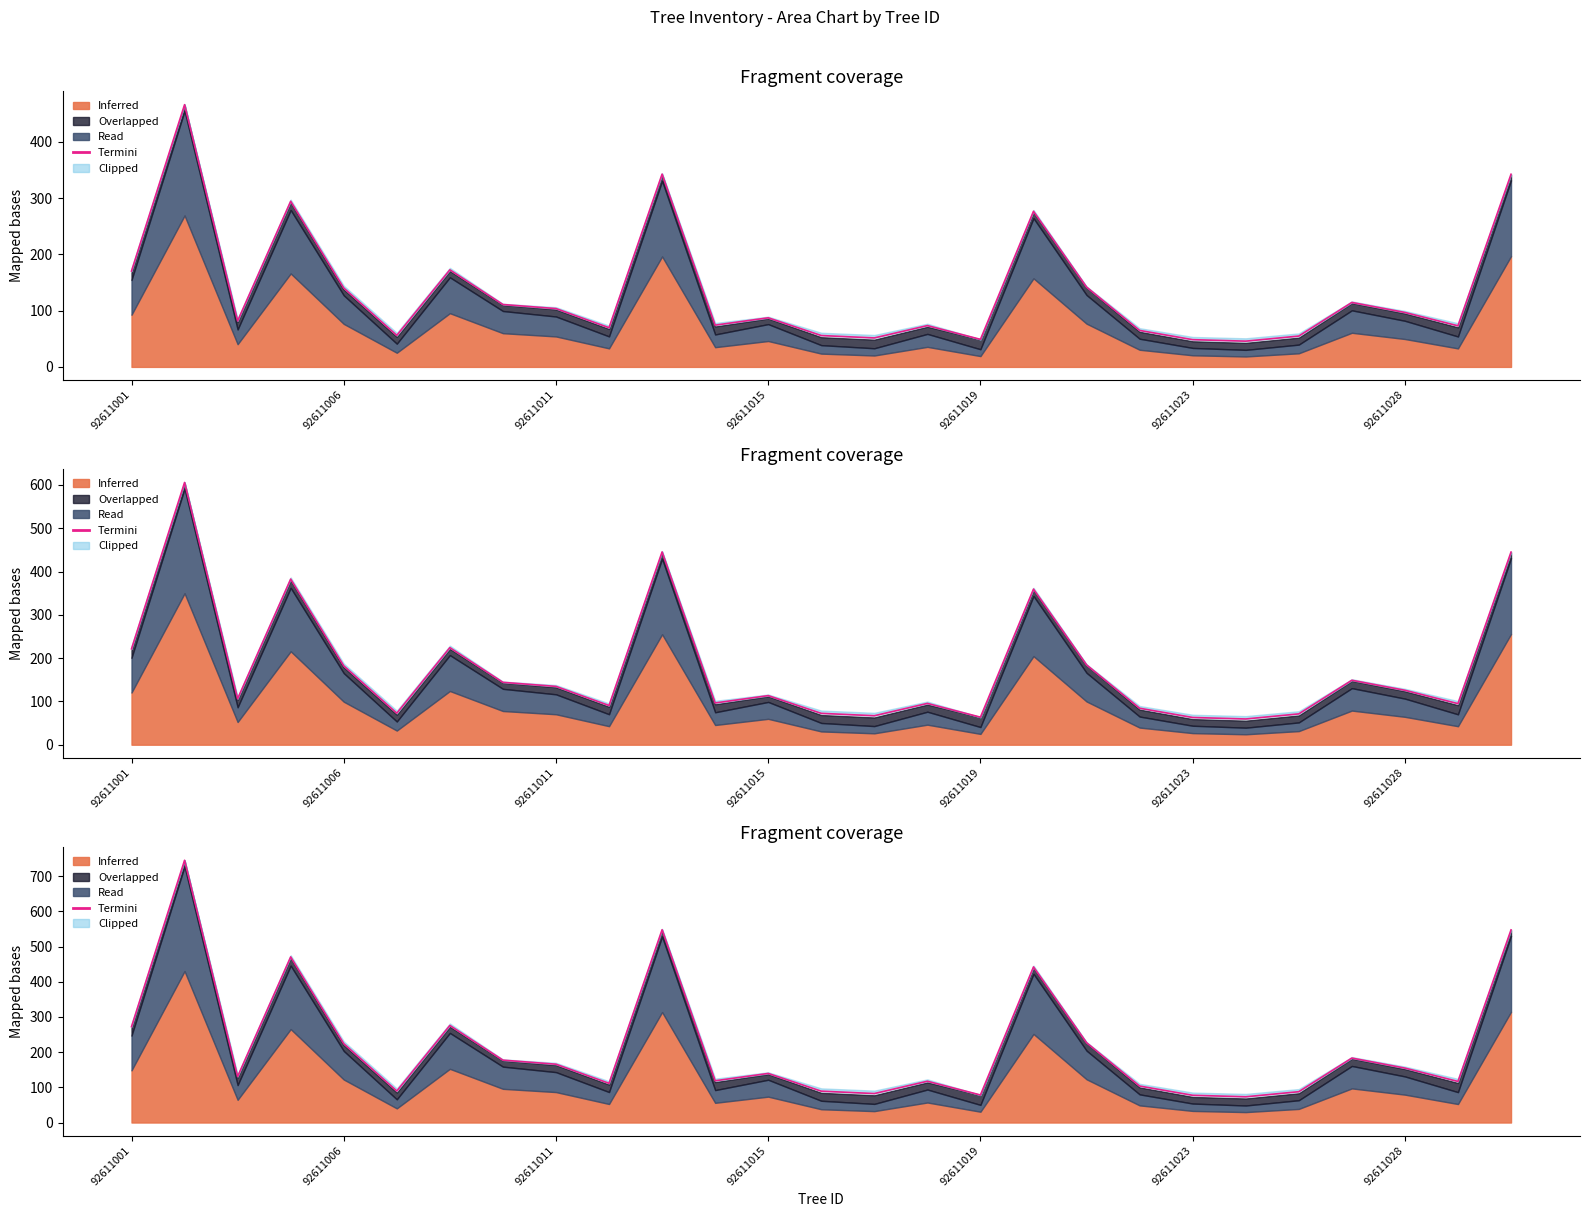

What is the approximate value at 92611011?

165.8